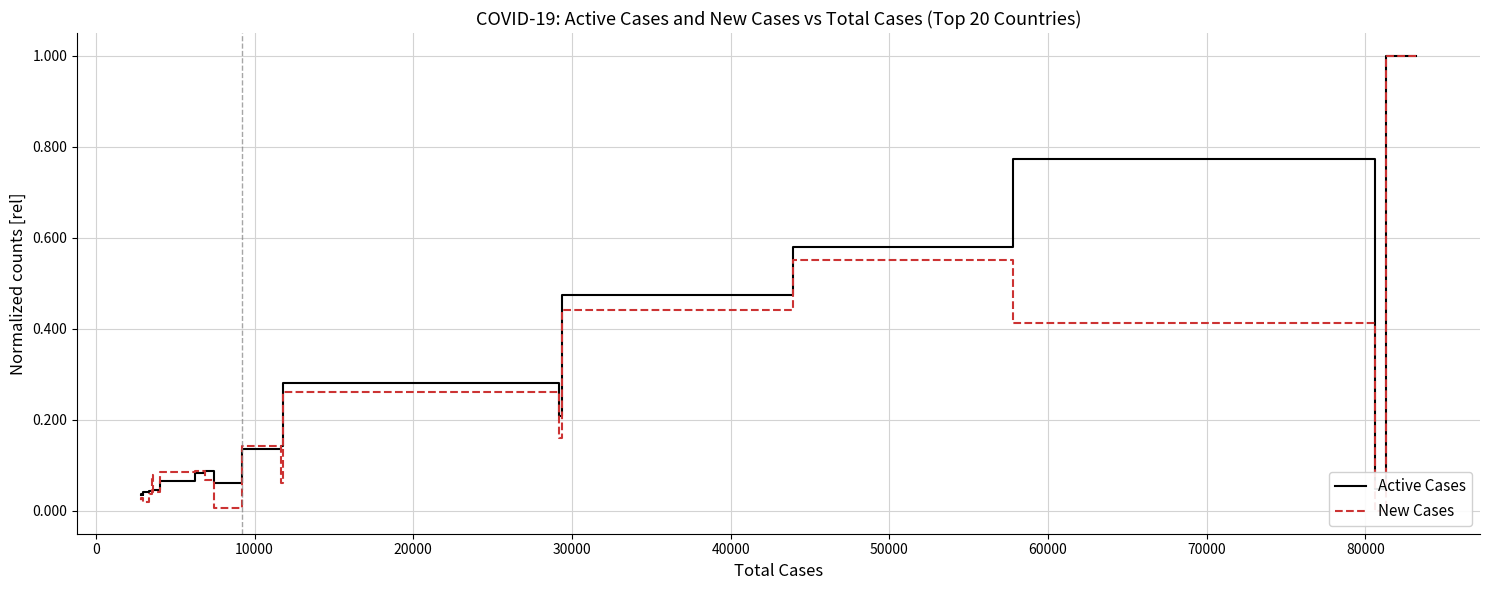

How many lines are shown in the chart?

2